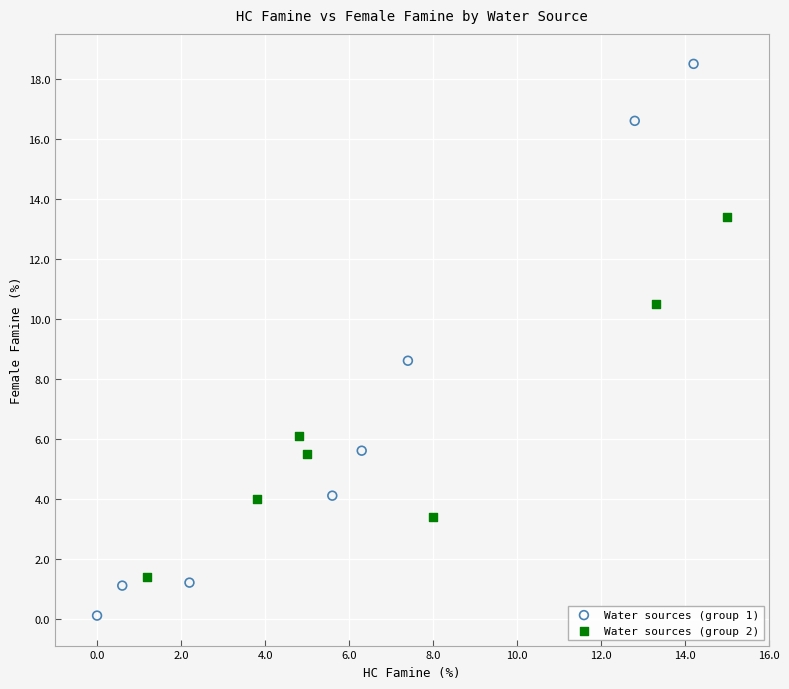

Which series reaches the maximum Y coordinate?

Water sources (group 1)